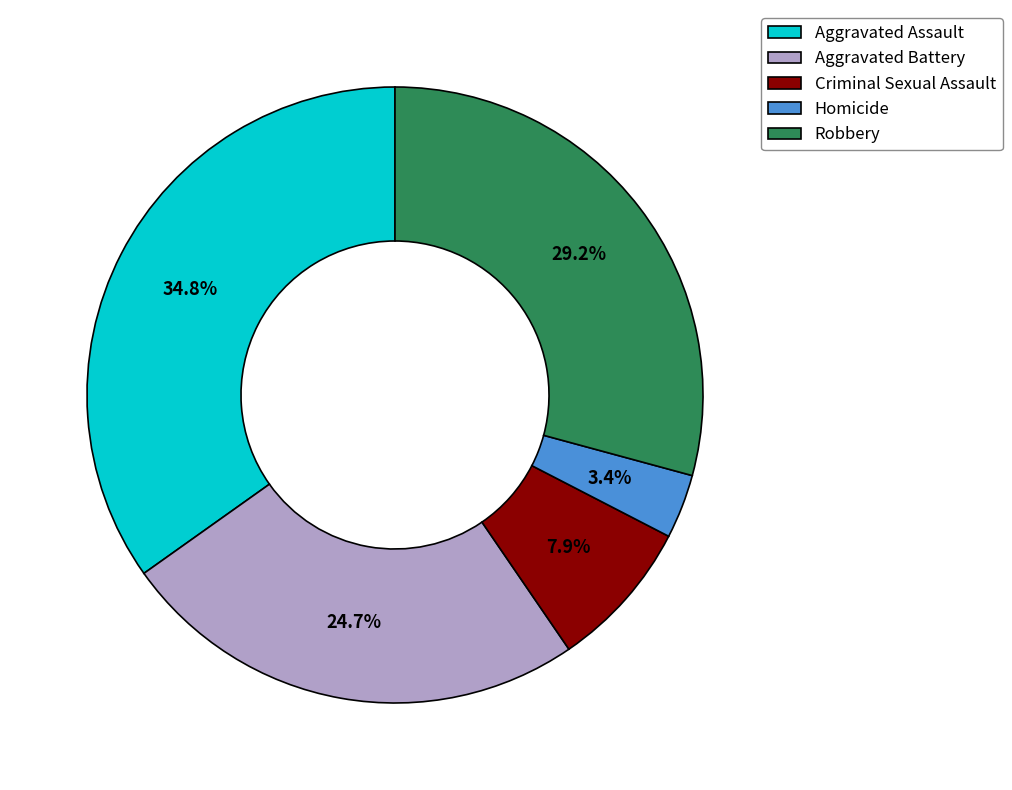

Does Criminal Sexual Assault represent more than half of the total?

No